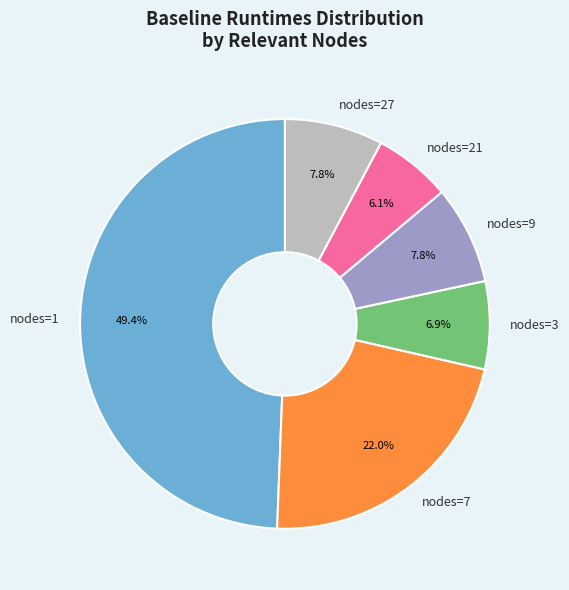

Is there a majority slice in this chart?

No